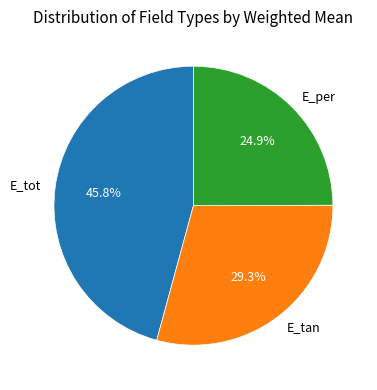

Is it true that E_tot is 38% of the pie?

False